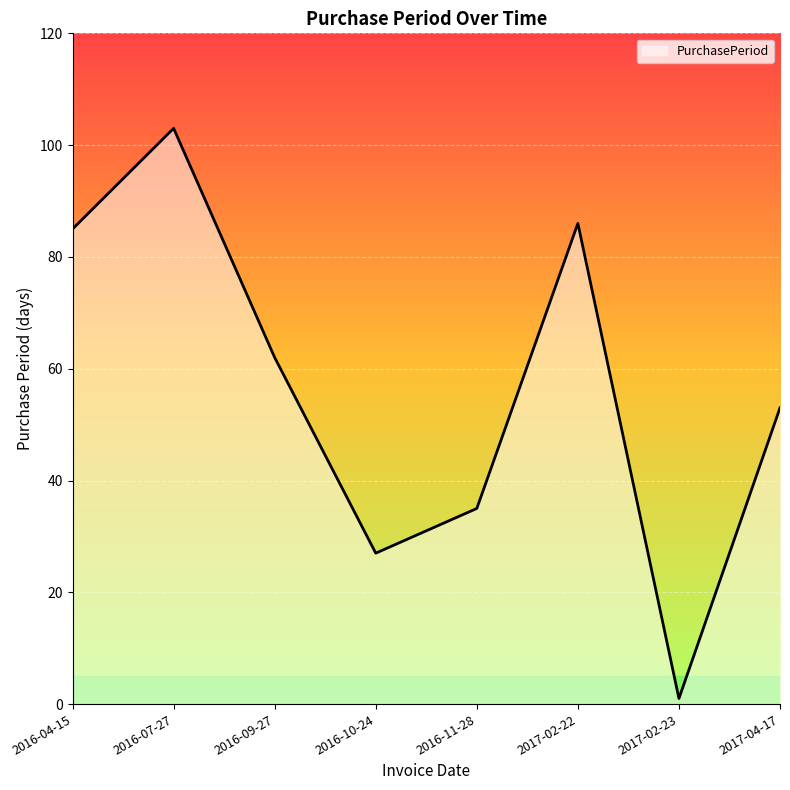

How many interior local valleys (lower than both neighbors) does the data have?

2